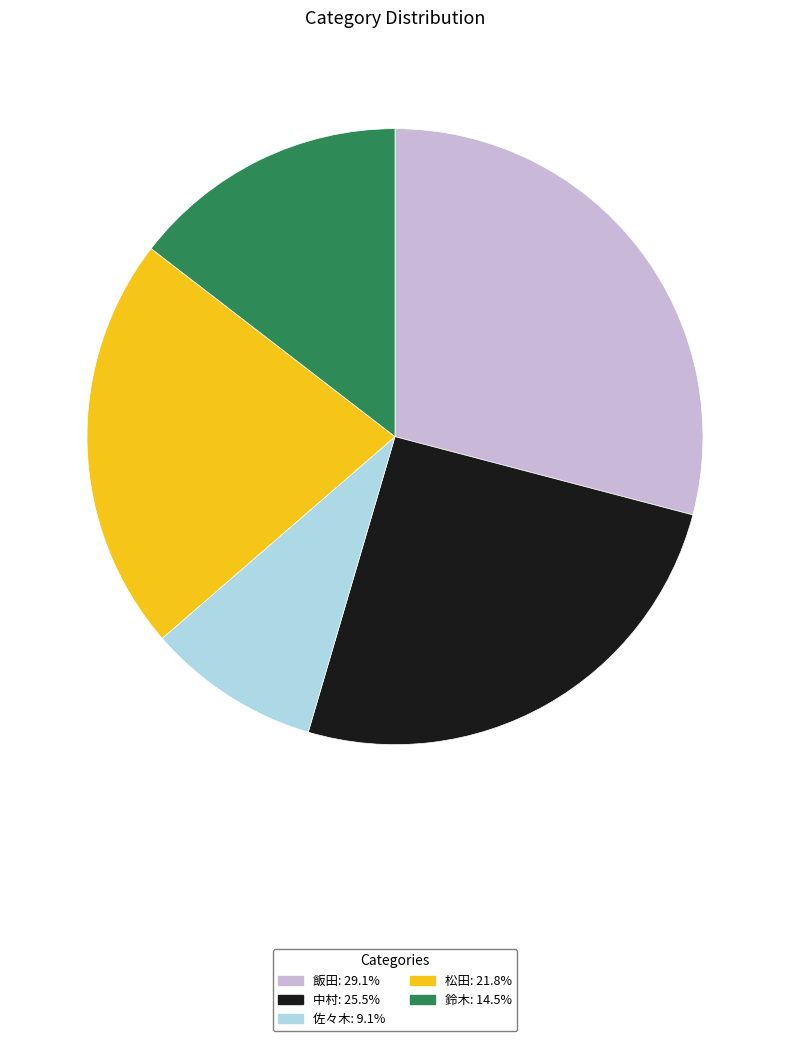

How many slices are in this pie chart?

5